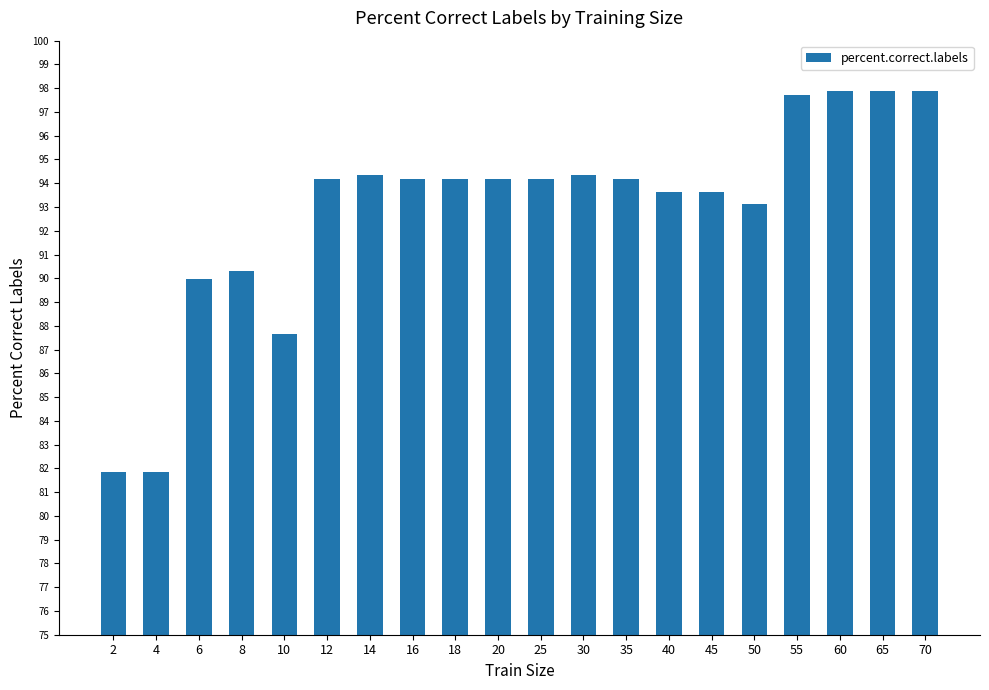

What is the maximum value shown in the chart?

97.9